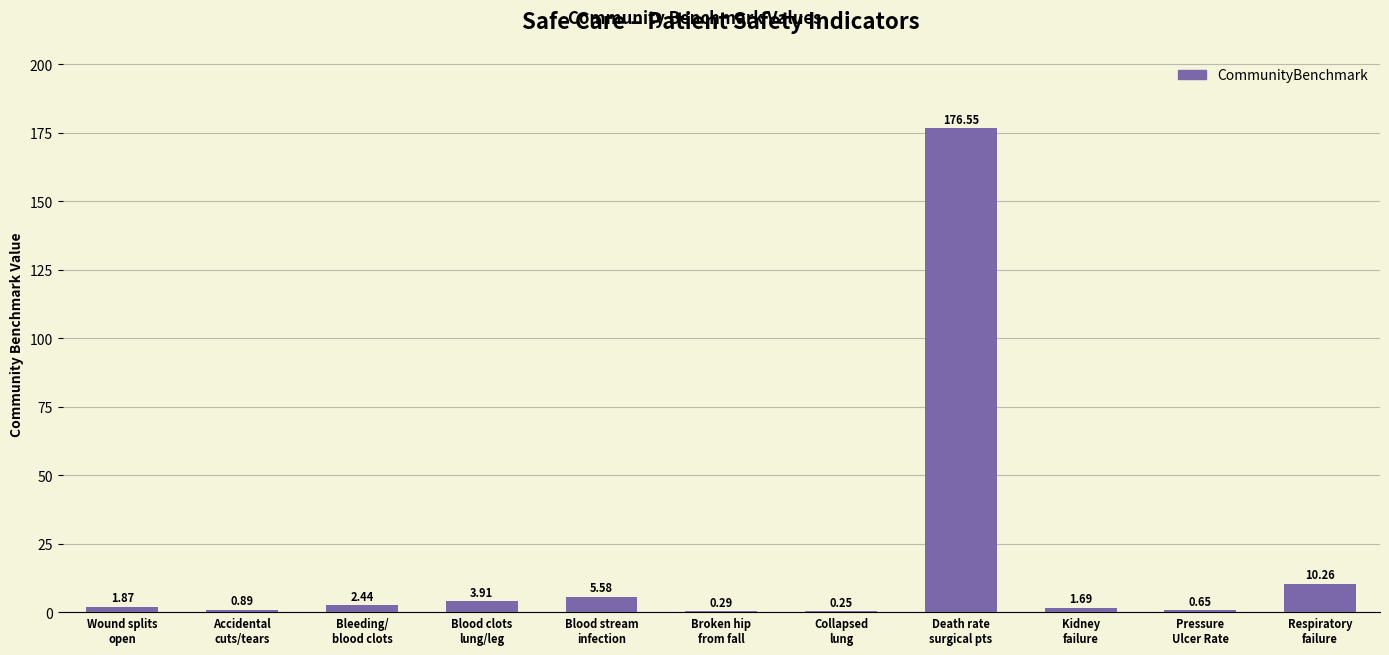

What is the sum of all values?

204.4